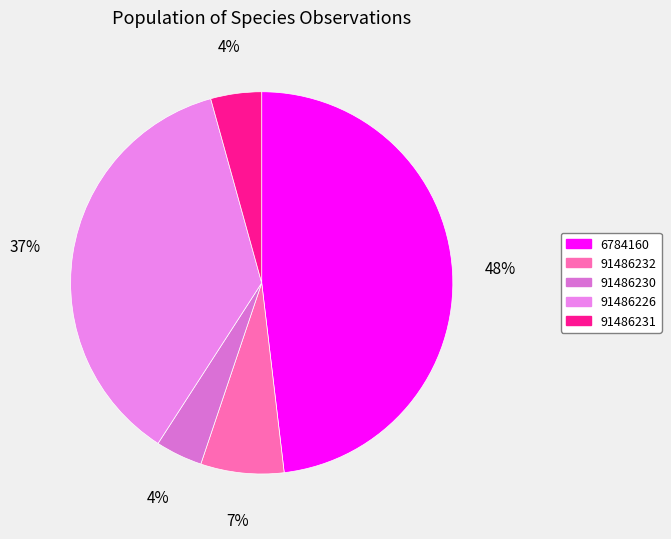

To the nearest percent, what is the average slice percentage?

20%